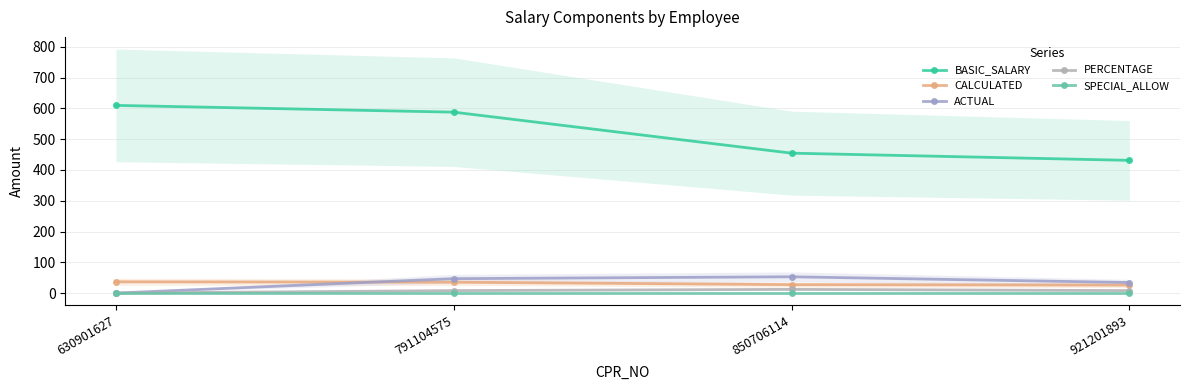

What is the value of the ACTUAL point at the 4th from the left?

34.2